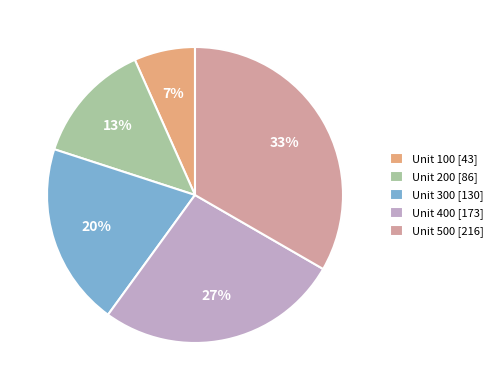

Does Unit 500 represent more than half of the total?

No